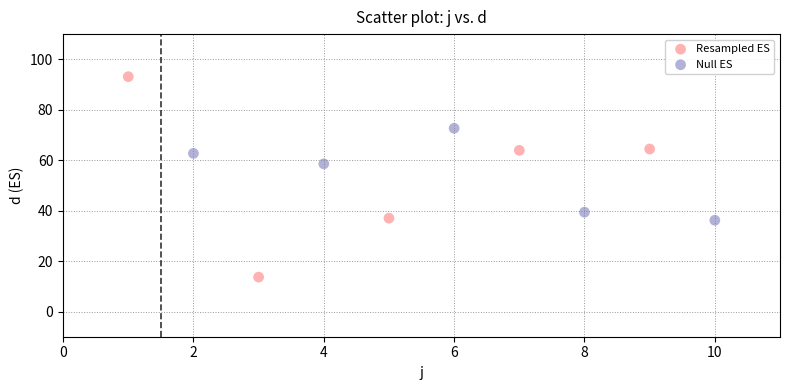

Which series contains the lowest Y value?

Resampled ES